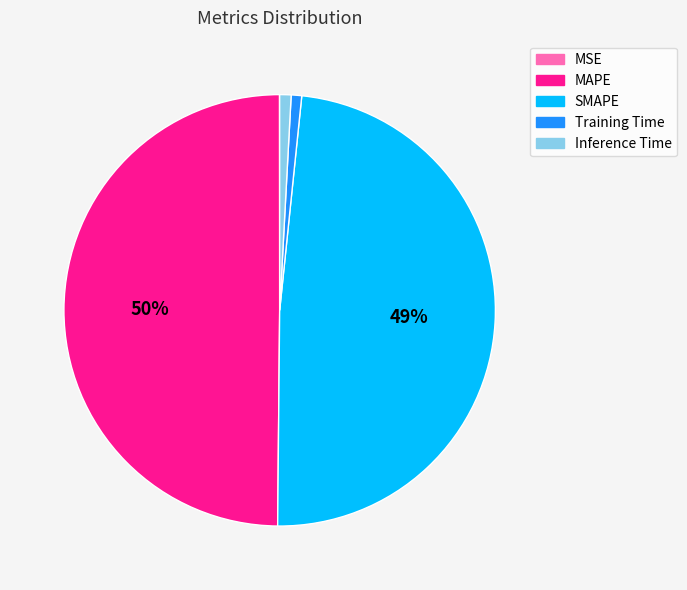

To the nearest percent, what portion does Training Time represent?

1%